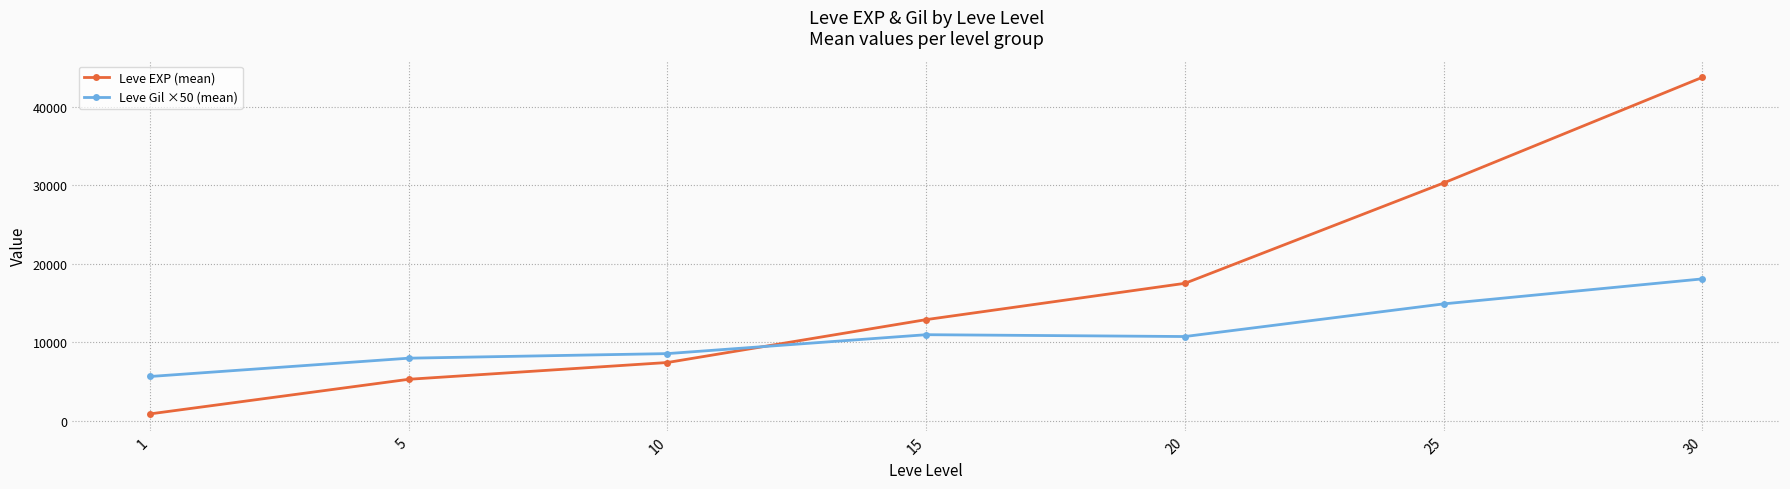

What are all the series names shown in the legend?

Leve EXP (mean), Leve Gil ×50 (mean)